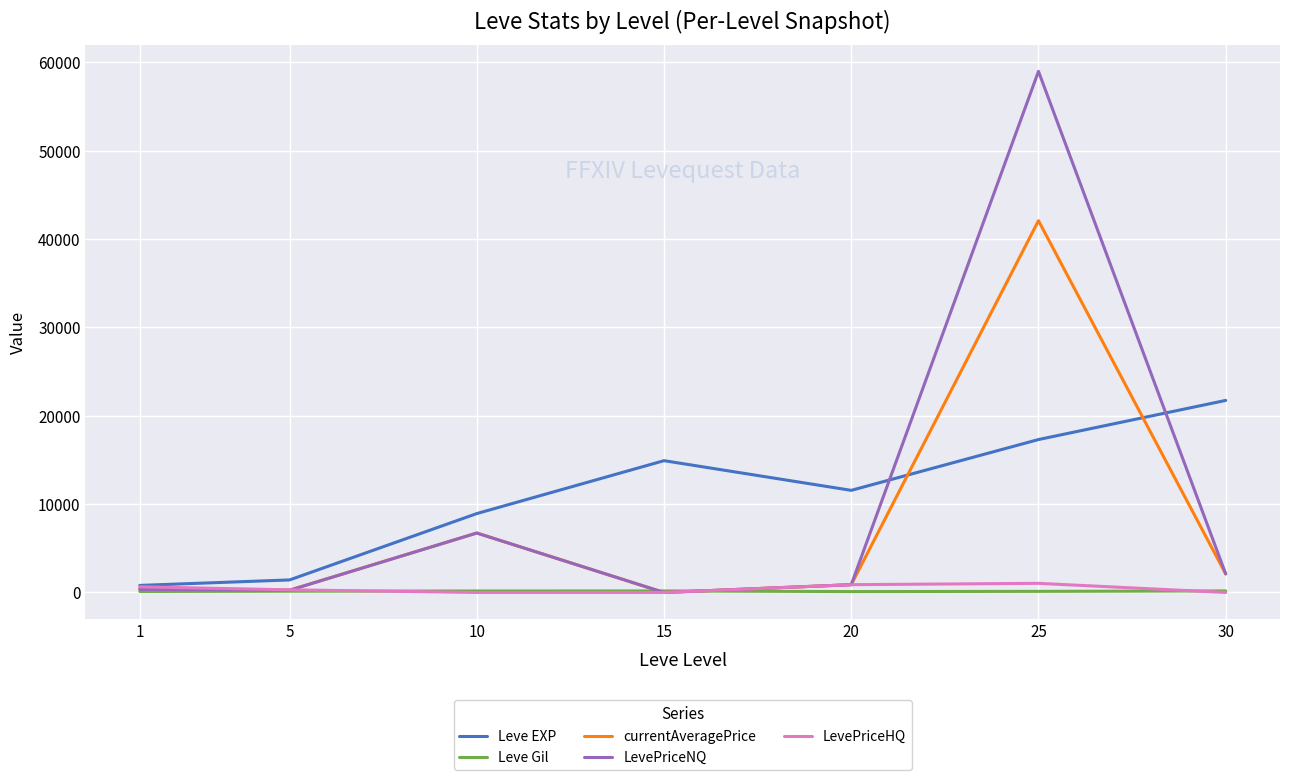

Is the value of LevePriceHQ at 15 greater than the value of LevePriceNQ at 10?

No